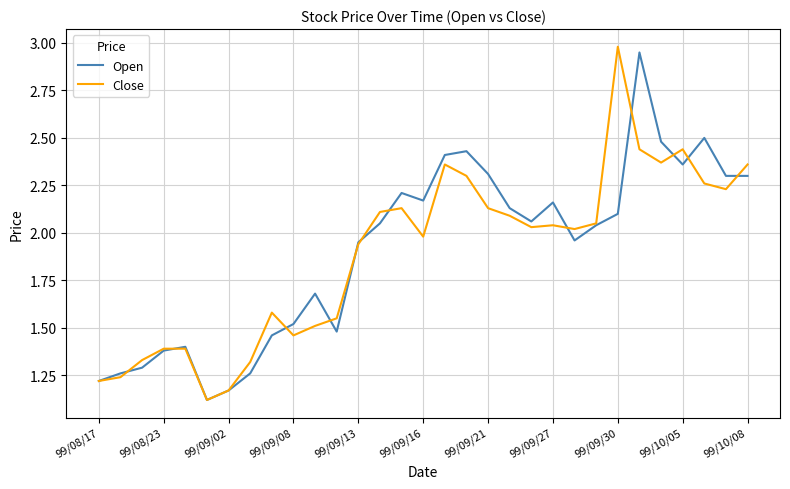

What is the lowest value of the Open series?

1.1